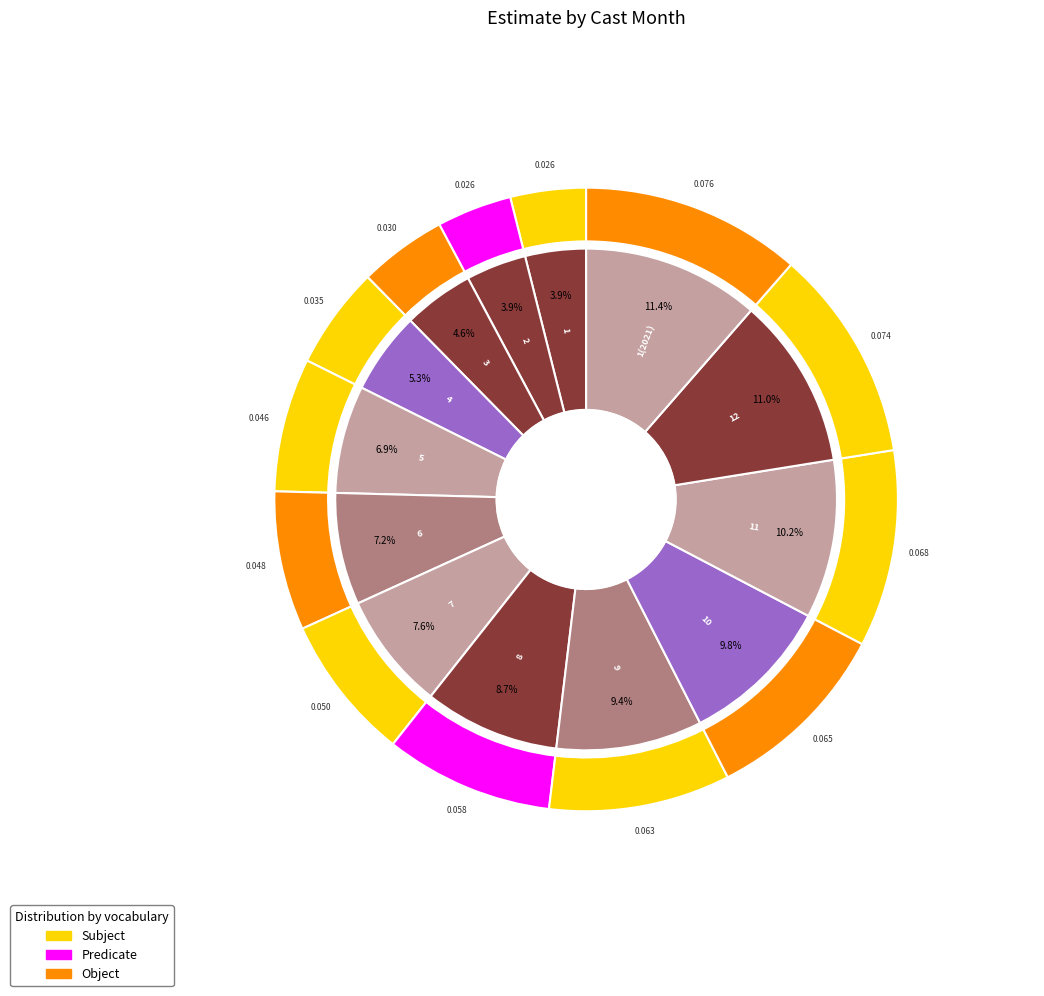

Is there any slice that represents more than half of the pie?

No